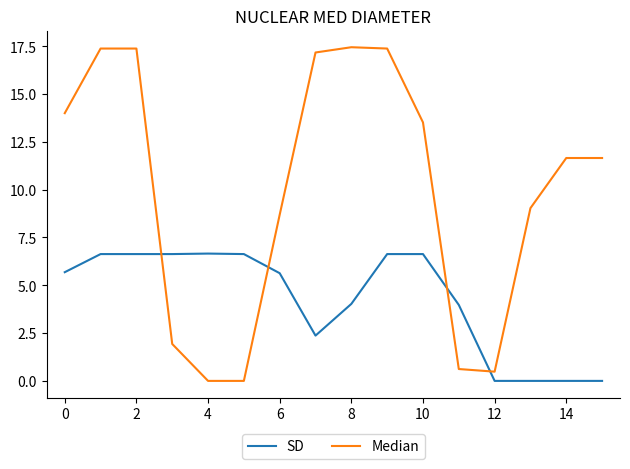

List the series in order of their overall mean, highest first.

Median, SD